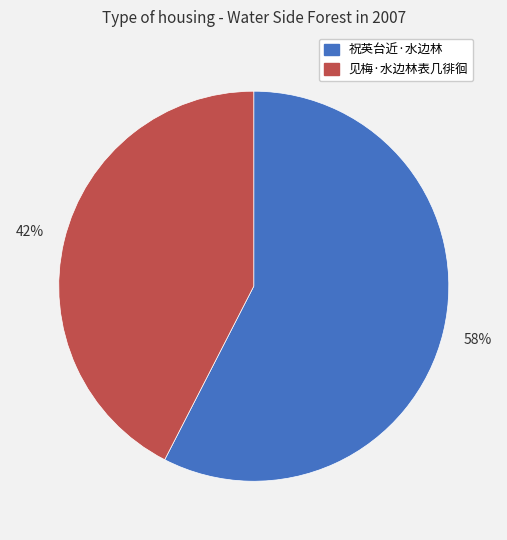

To the nearest percent, what percentage of the pie is 祝英台近·水边林?

58%